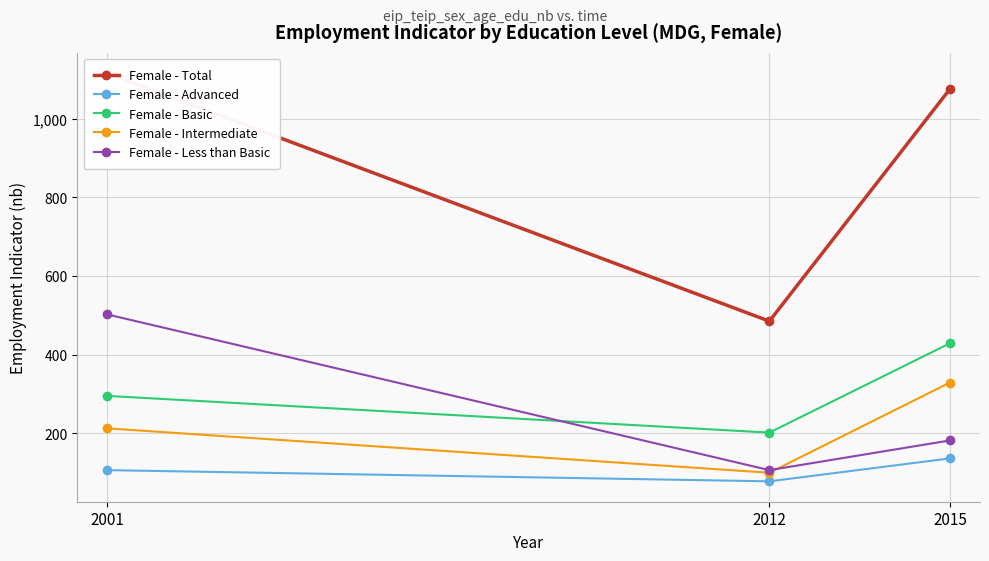

Which label corresponds to the smallest value in the chart?

2012